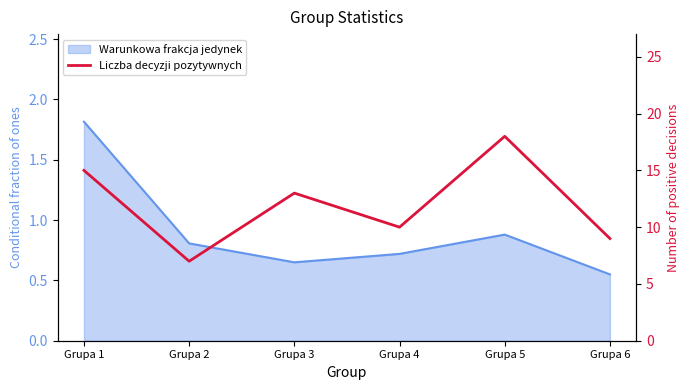

What is the difference between the maximum and minimum values?

11